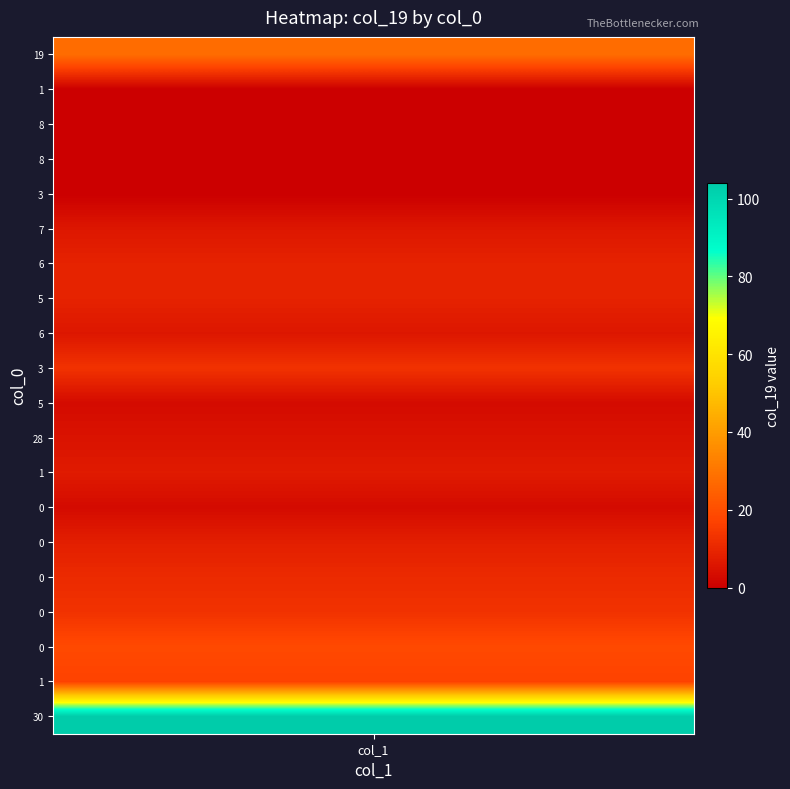

What is the difference between the second highest and second lowest values?

28